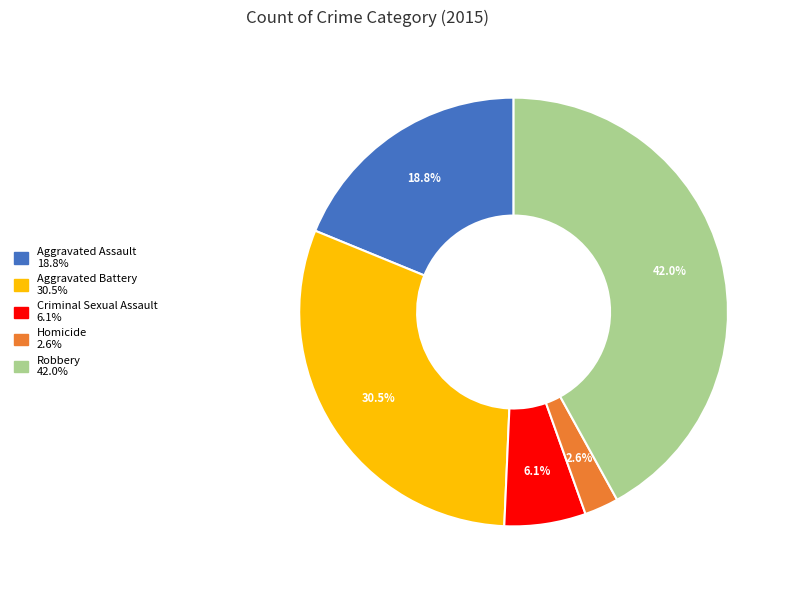

Which has a higher value, Homicide or Criminal Sexual Assault?

Criminal Sexual Assault